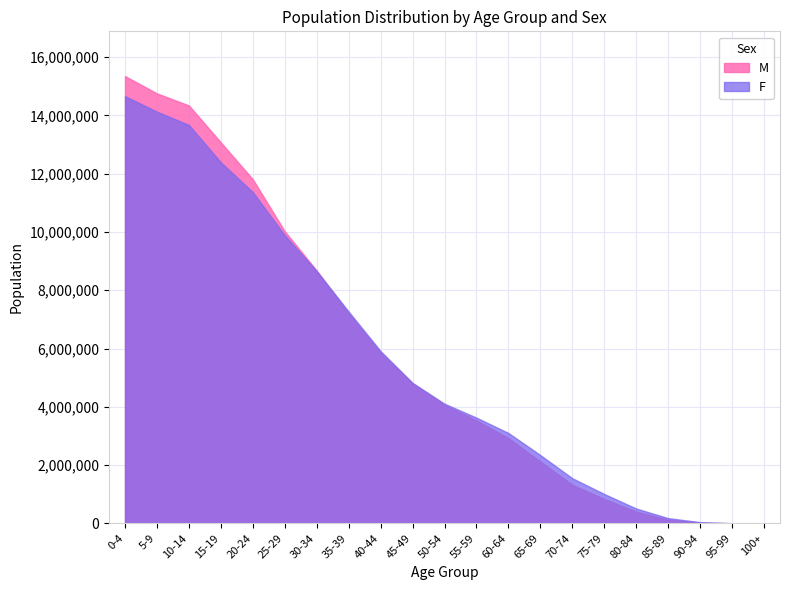

Where does the F series first go above 4105173?

0-4